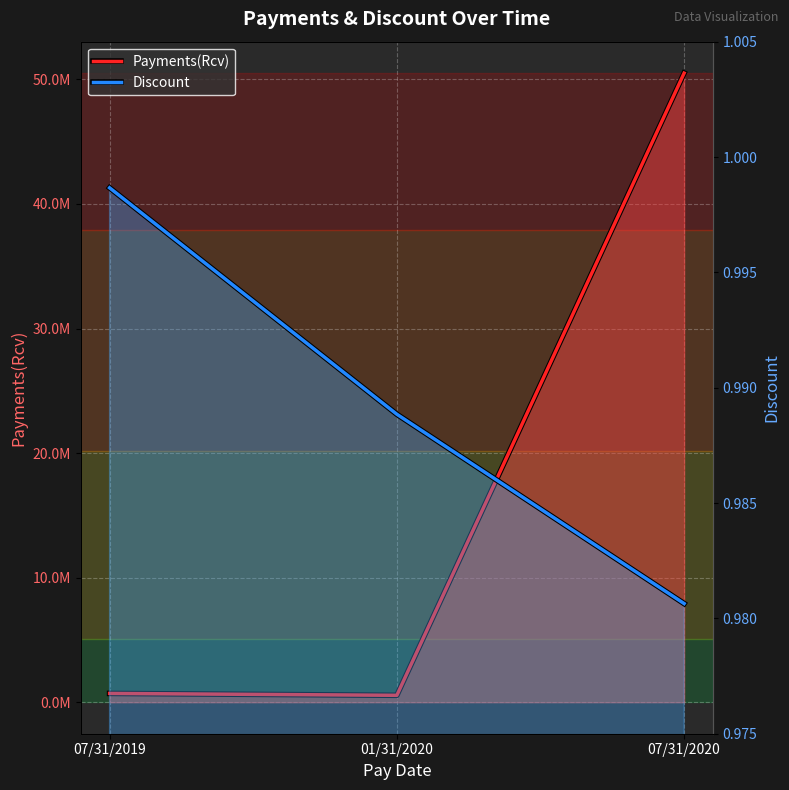

Count the number of data series in this chart.

2